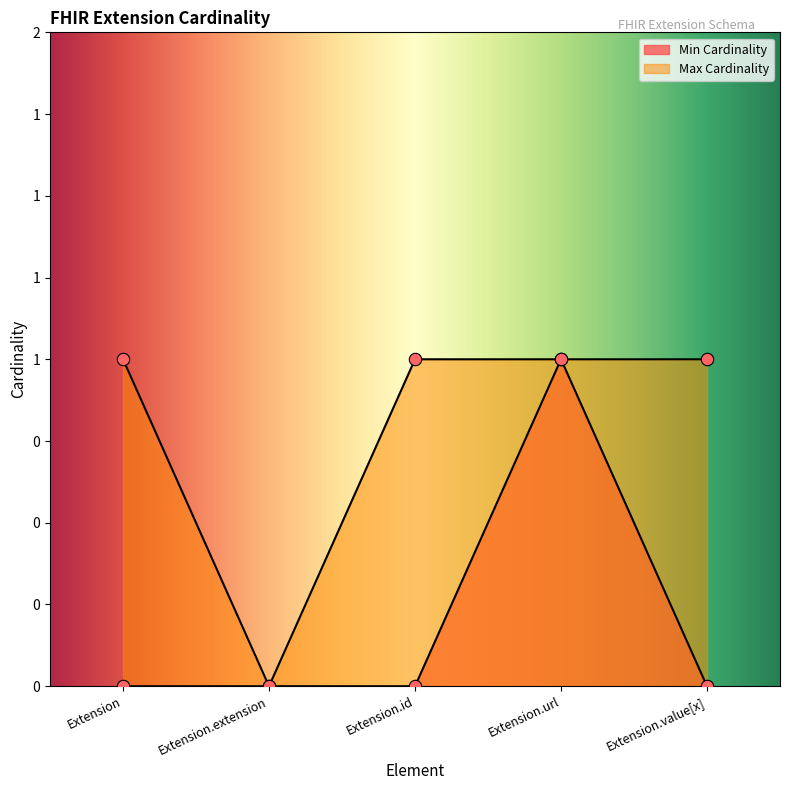

Which series contains the lowest Y value?

Min Cardinality